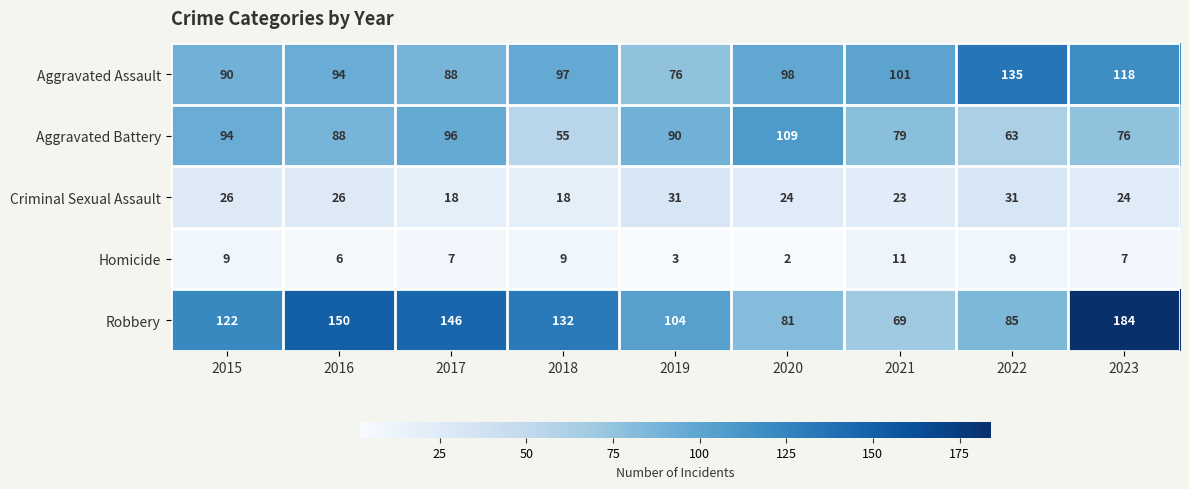

How many data points in Homicide are less than 7?

3